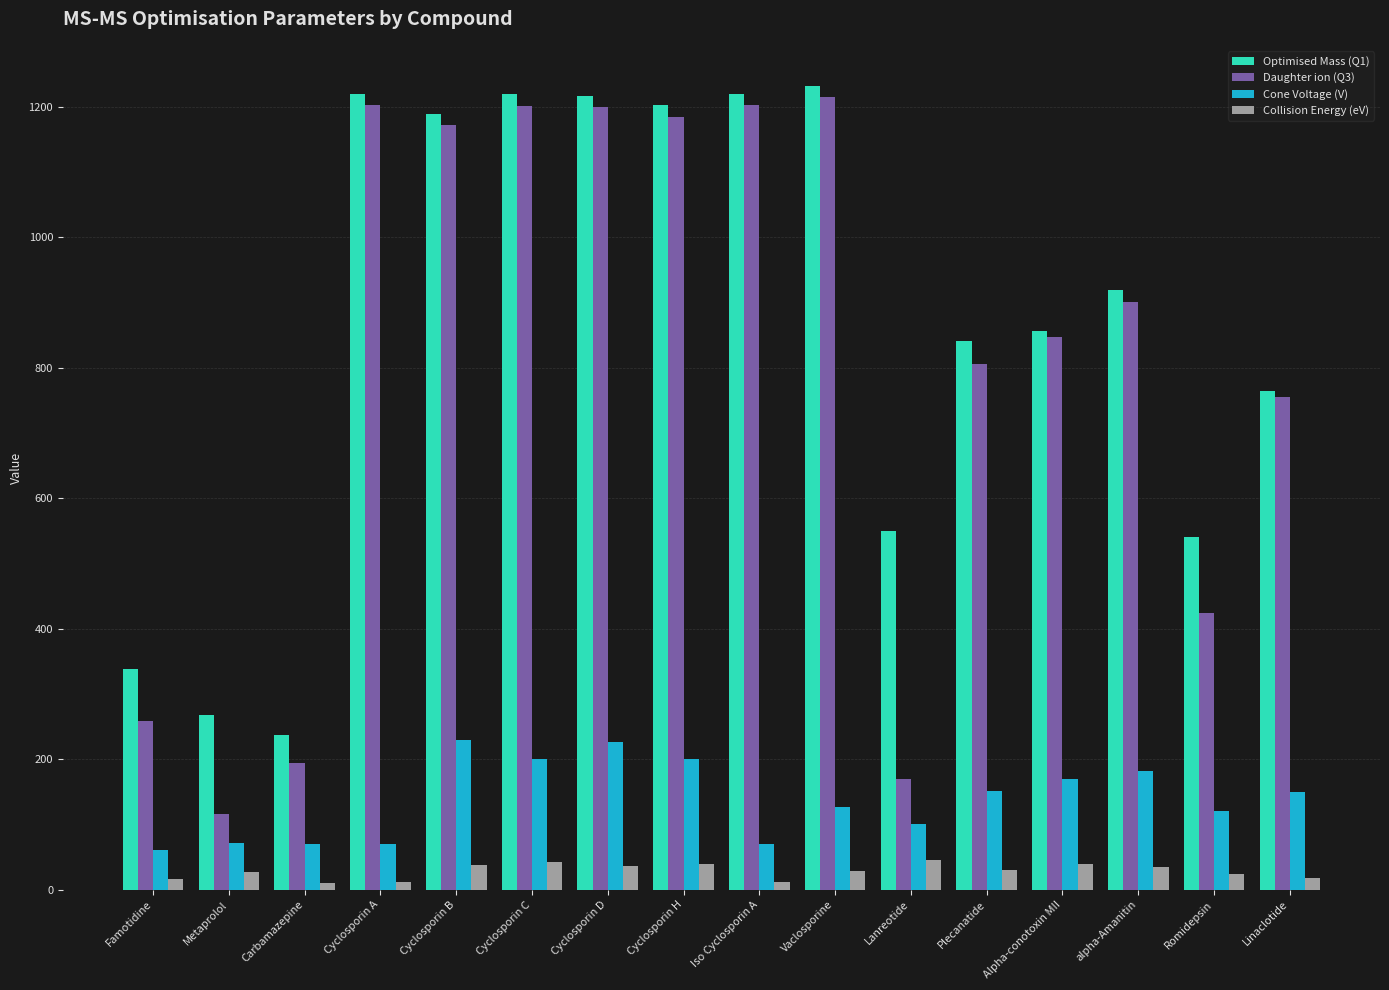

Which series has the widest spread of values?

Daughter ion (Q3)